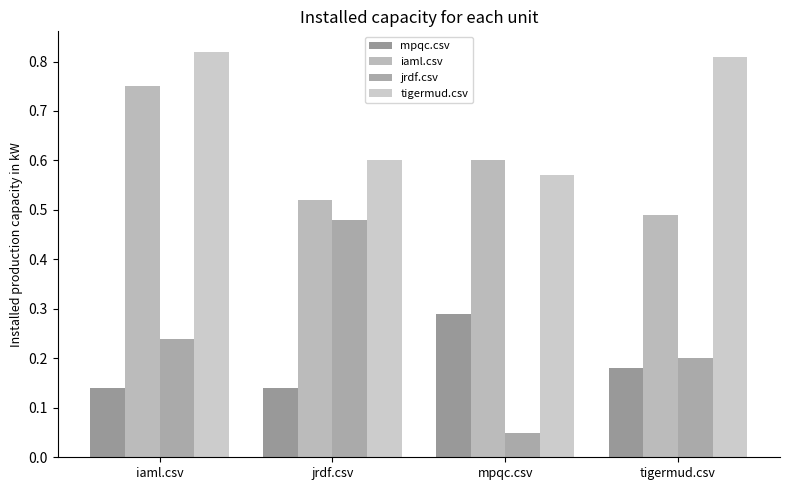

How many groups of bars are there?

4